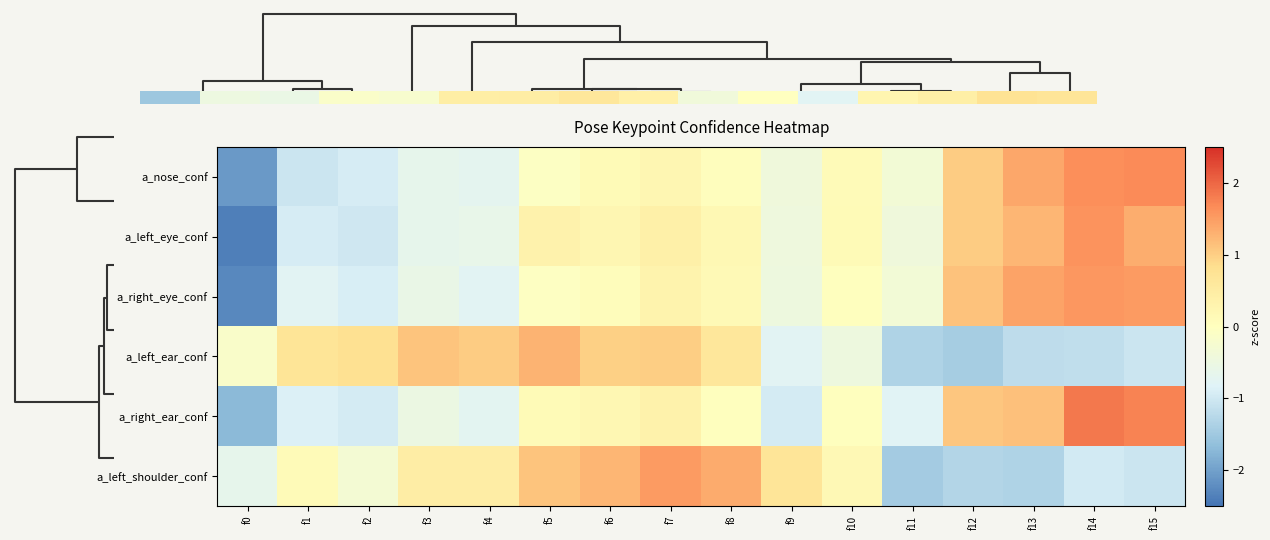

Is the value of a_right_ear_conf at f11 greater than the value of a_right_eye_conf at f1?

No